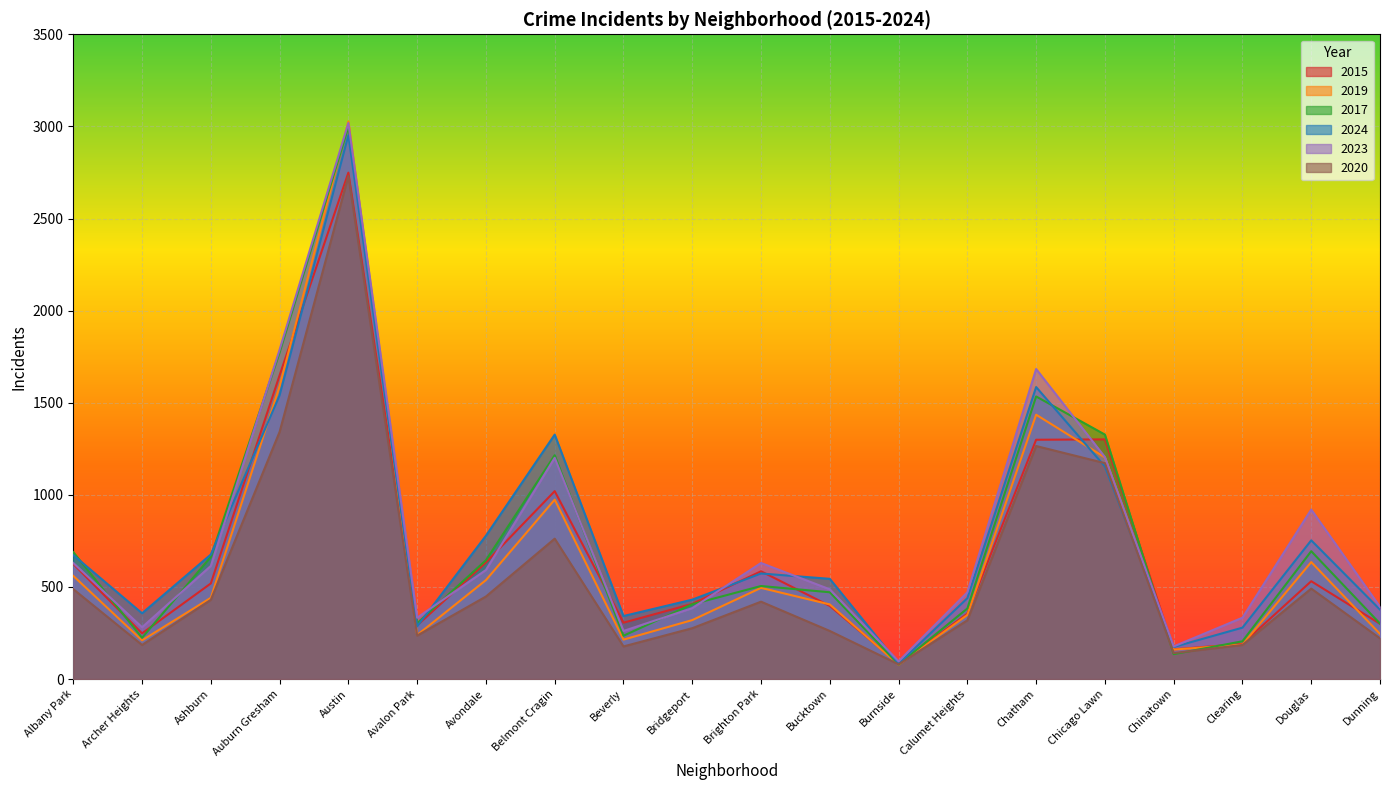

True or false: 2015 and 2020 intersect in this chart.

False